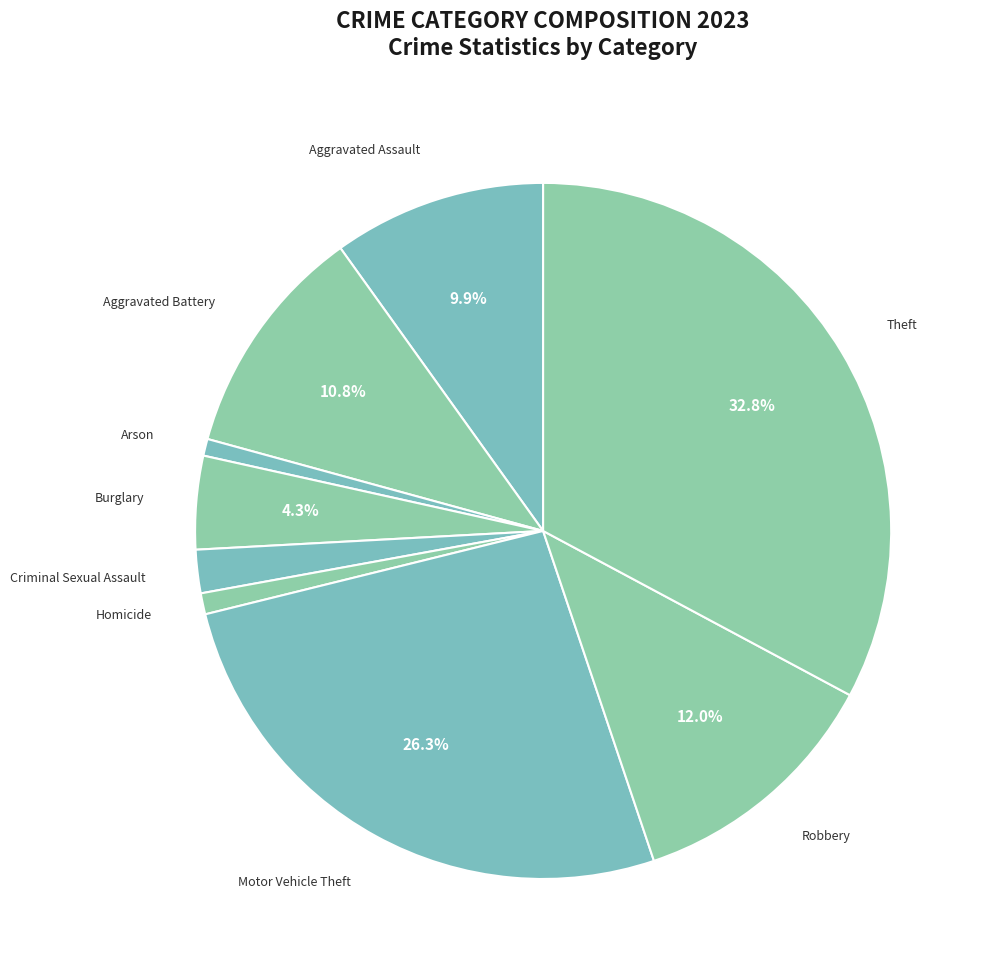

What is the largest slice in the pie chart?

Theft